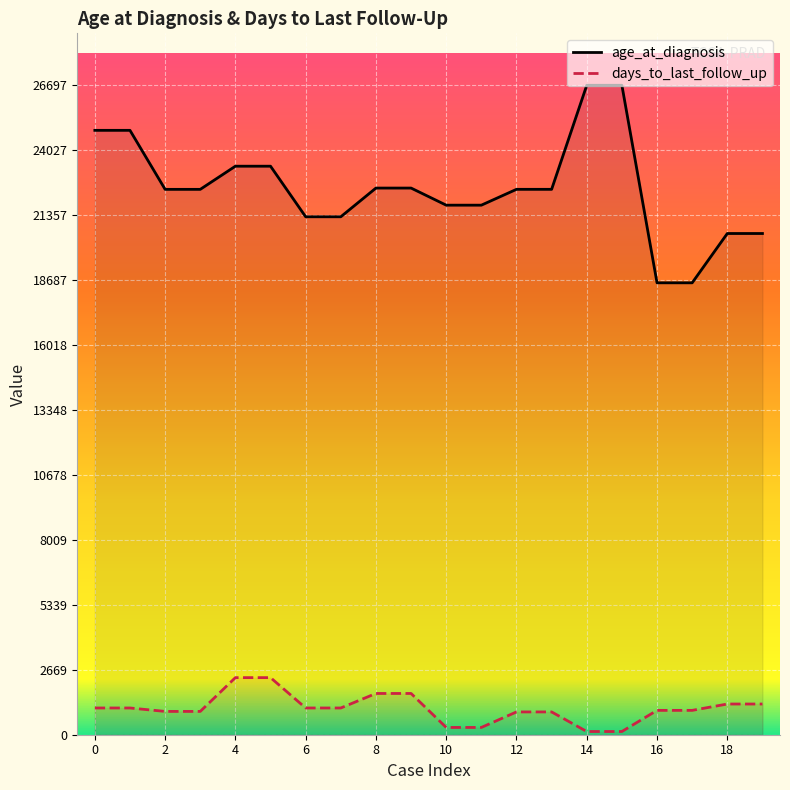

What is the total value across all series at 10?

22068